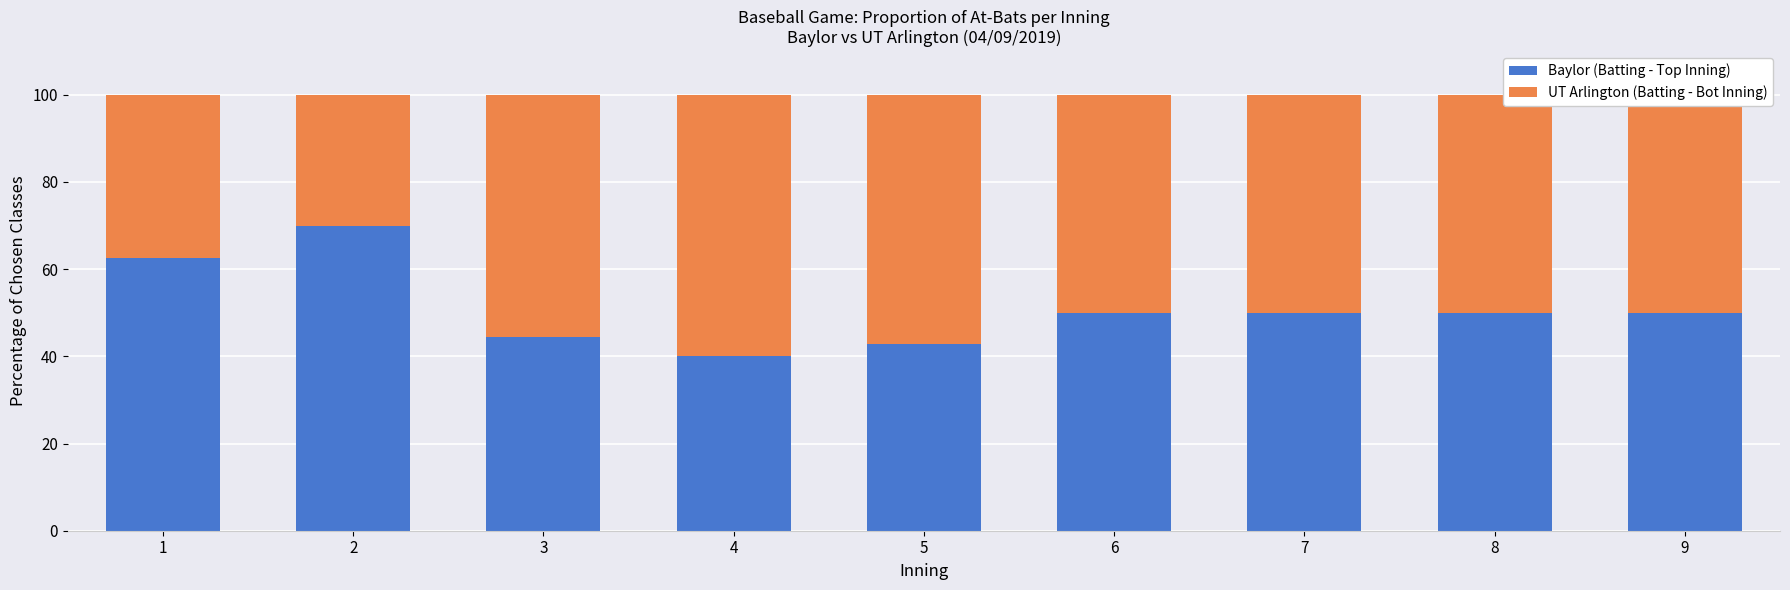

What is the sum of all Baylor (Batting - Top Inning) values?

459.8